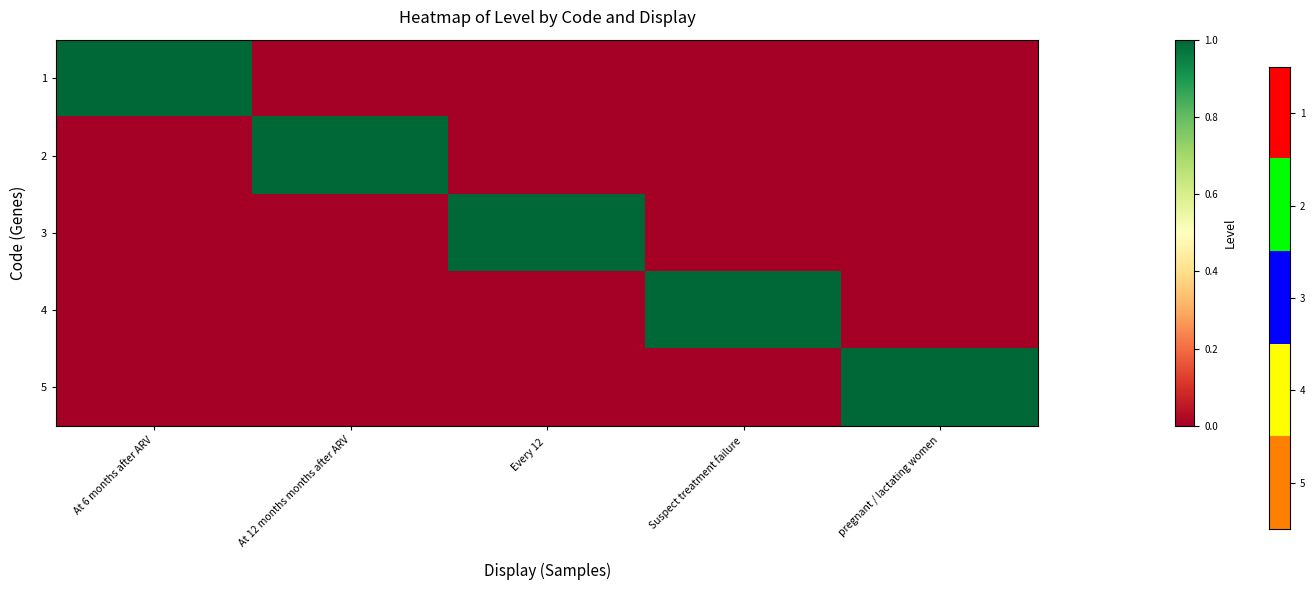

At which category is the sum across all series the highest?

At 6 months after ARV